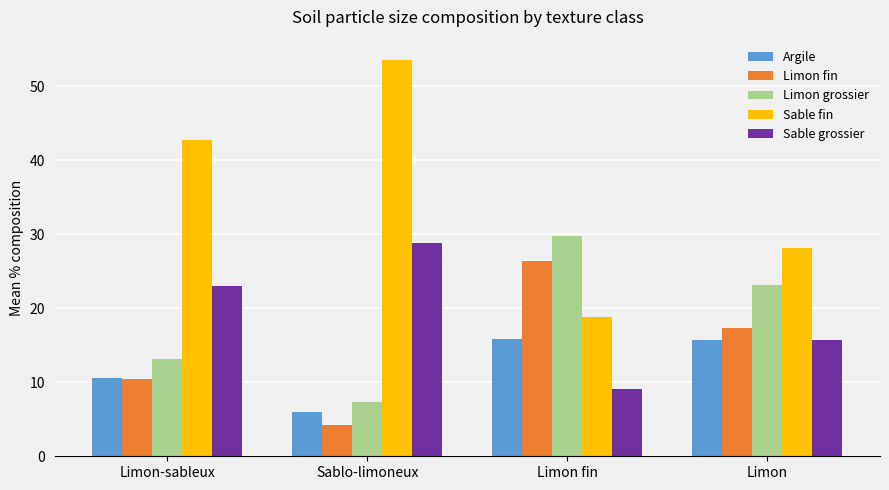

Which series changed the most between Limon-sableux and Limon fin?

Sable fin